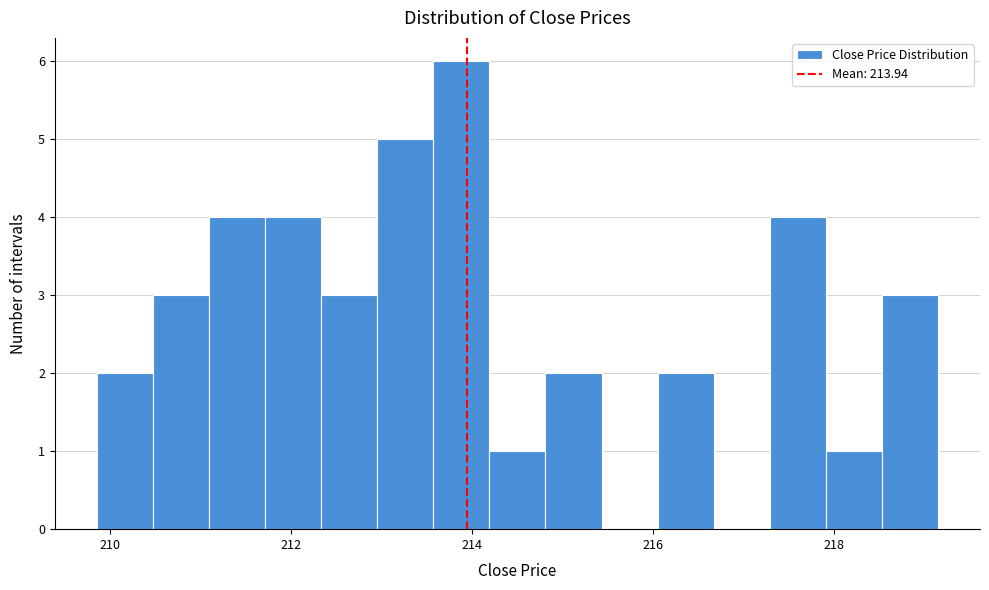

Read against the x-axis, roughly where is the centre of the tallest bar?

213.8